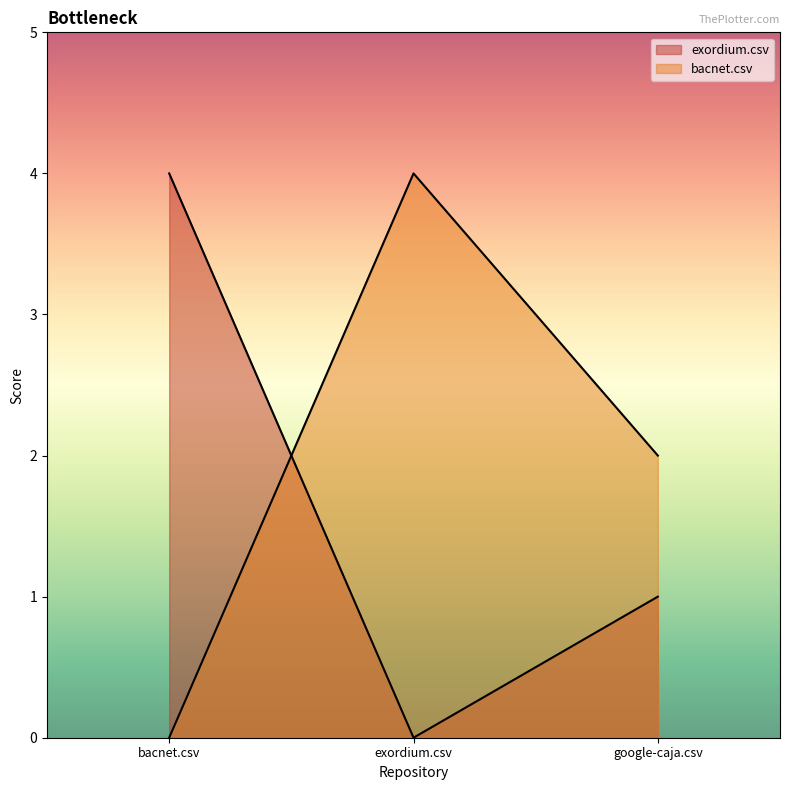

Reading left to right, list all the values displayed in this chart.

exordium.csv: 4	0	1
bacnet.csv: 0	4	2